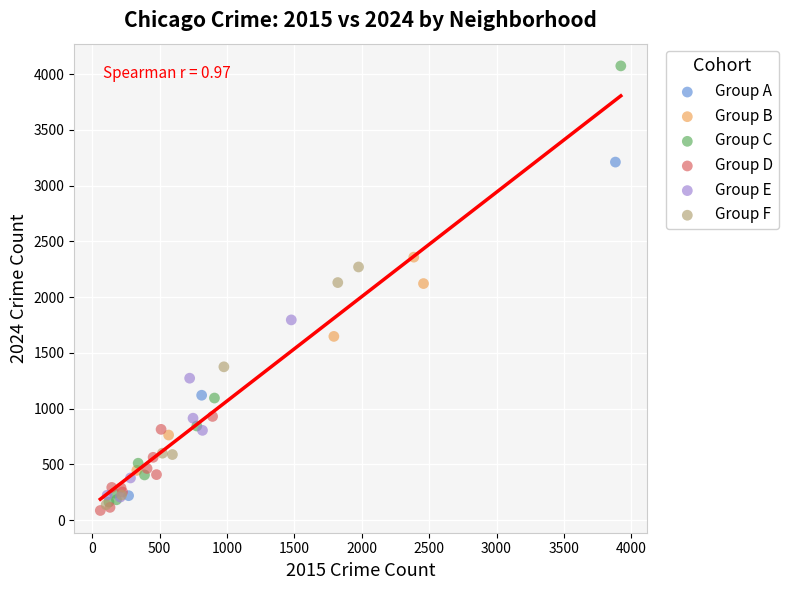

Which series has the largest Y range (max minus min)?

Group C